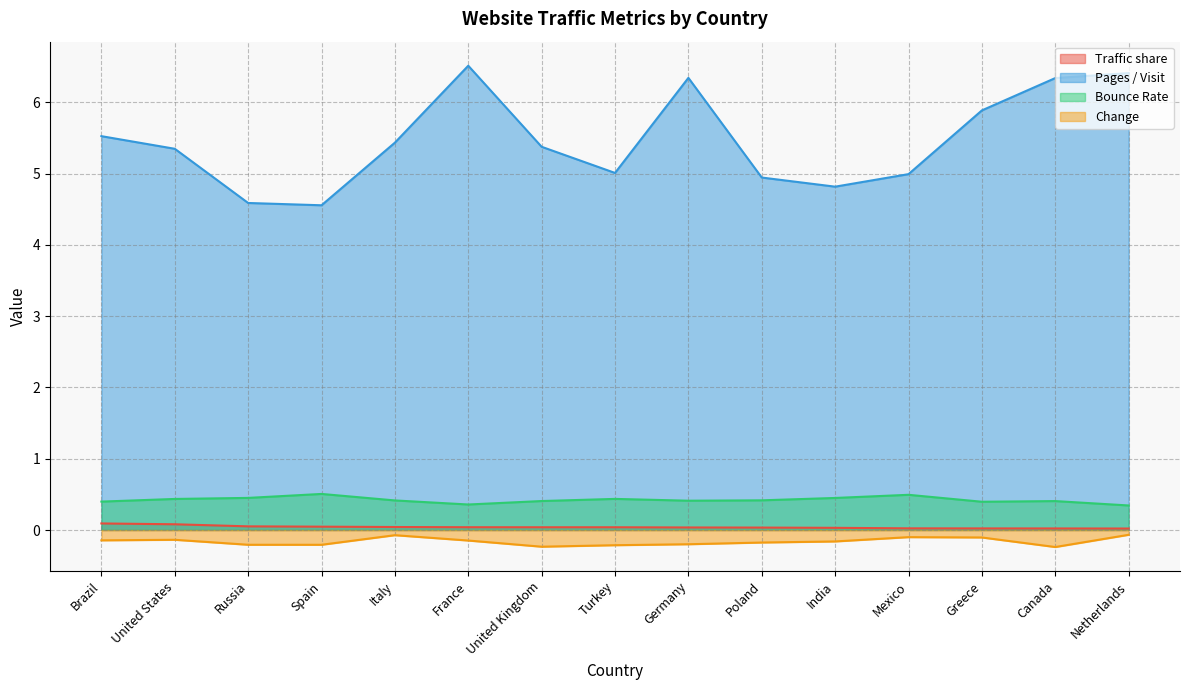

The Pages / Visit series shows 4.8 at India. True or false?

True